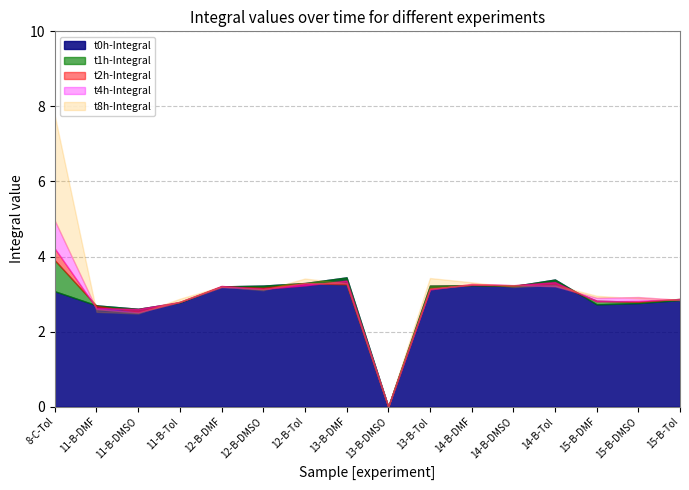

Is it true that t8h-Integral equals 7.8 at 8-C-Tol?

True